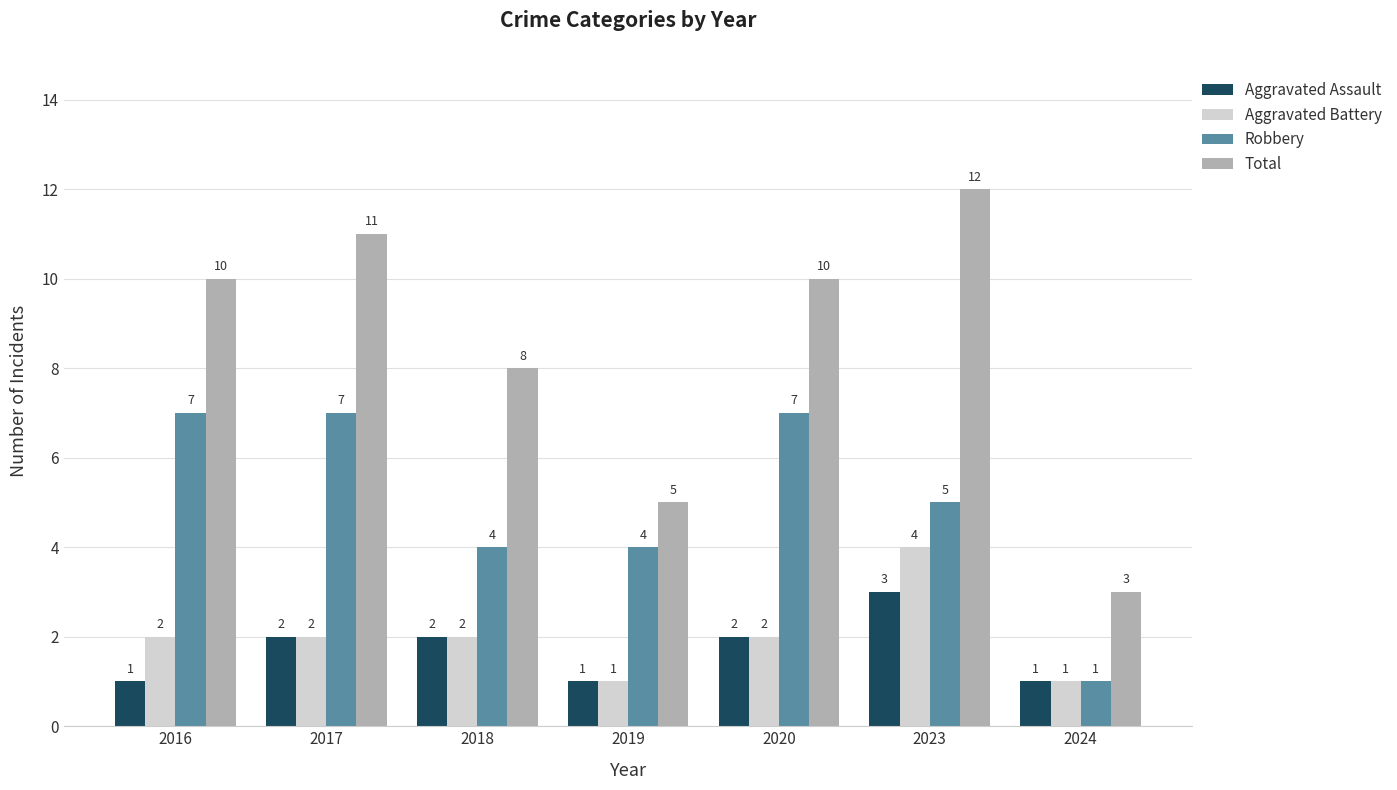

Which series changed the most between 2016 and 2018?

Robbery